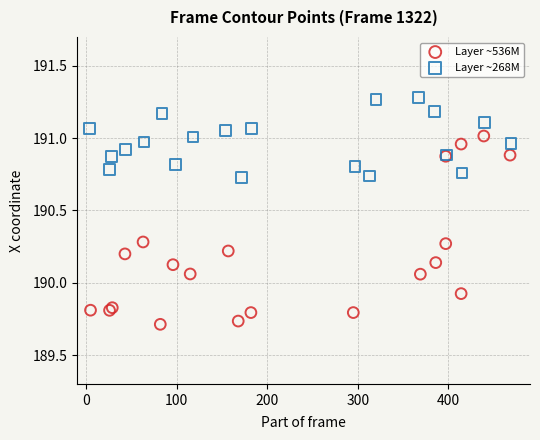

Which series contains the lowest Y value?

Layer ~536M